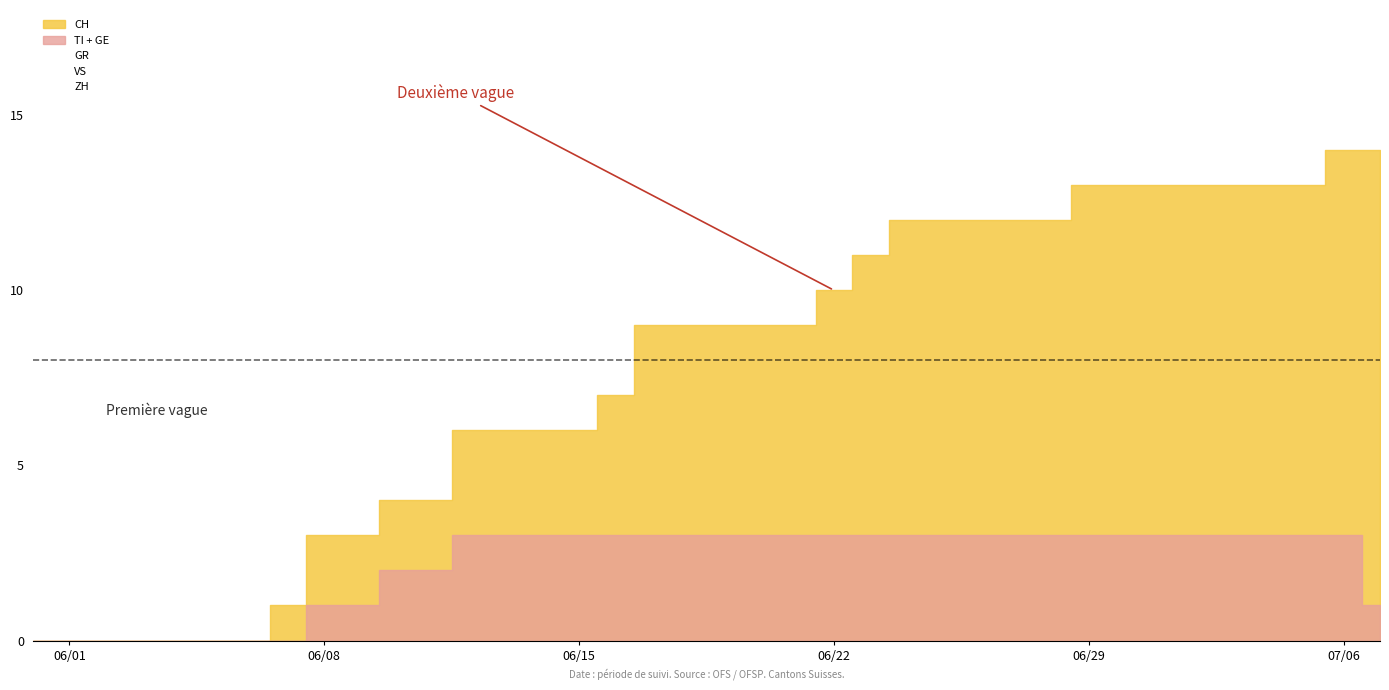

What is the difference between the second highest and minimum values in the CH series?

14